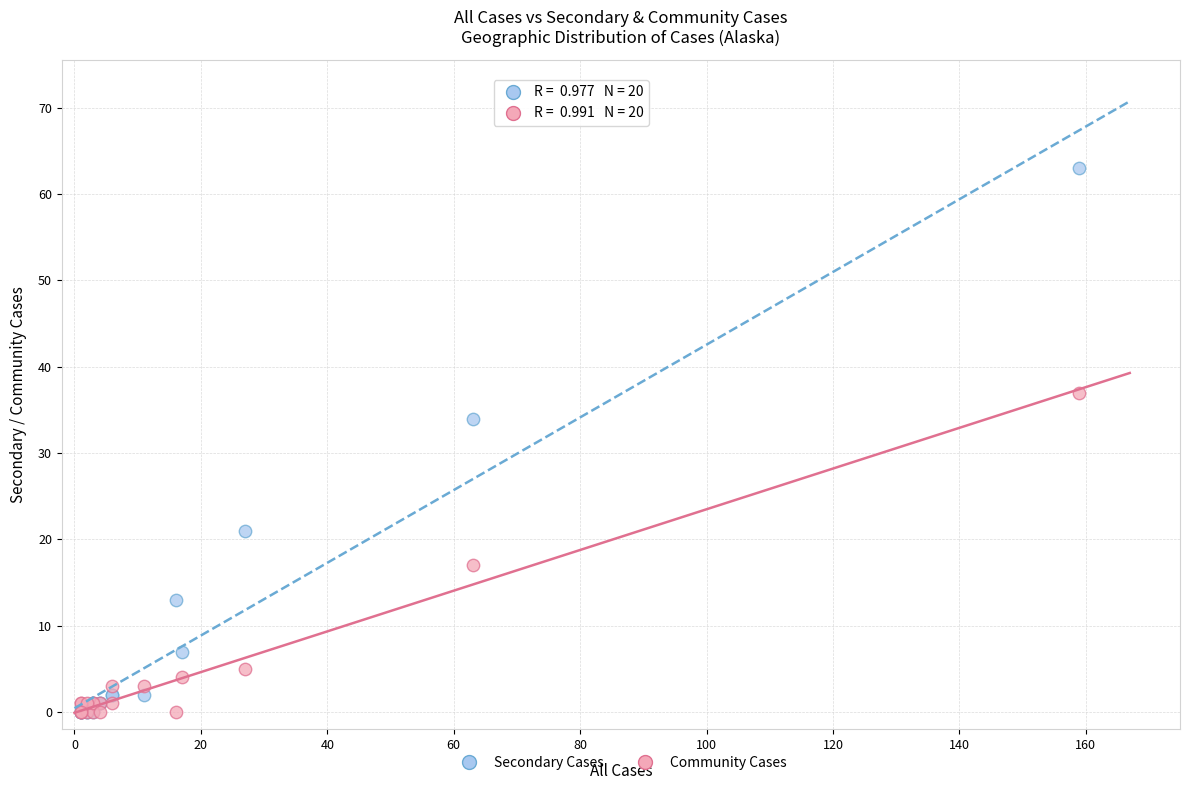

Which series reaches the maximum Y coordinate?

Secondary Cases